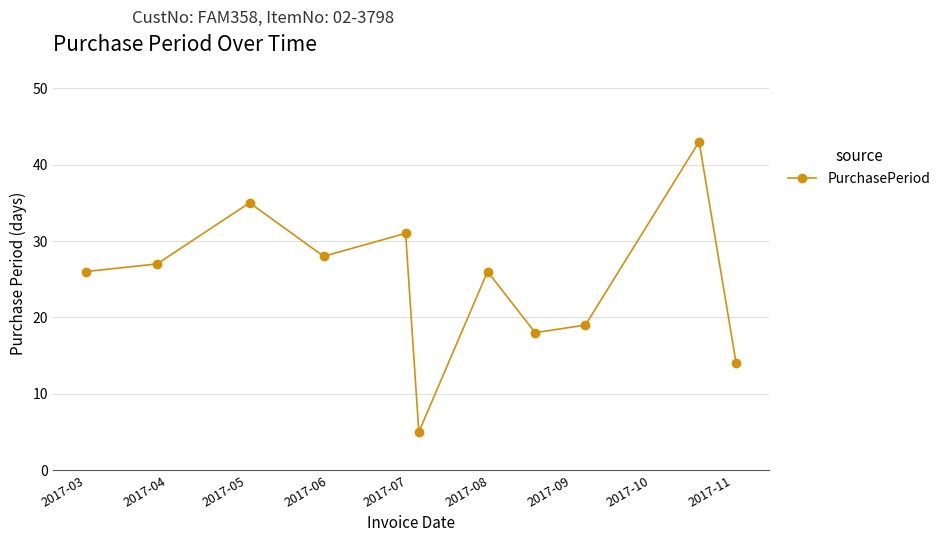

What is the sum of all values?

272